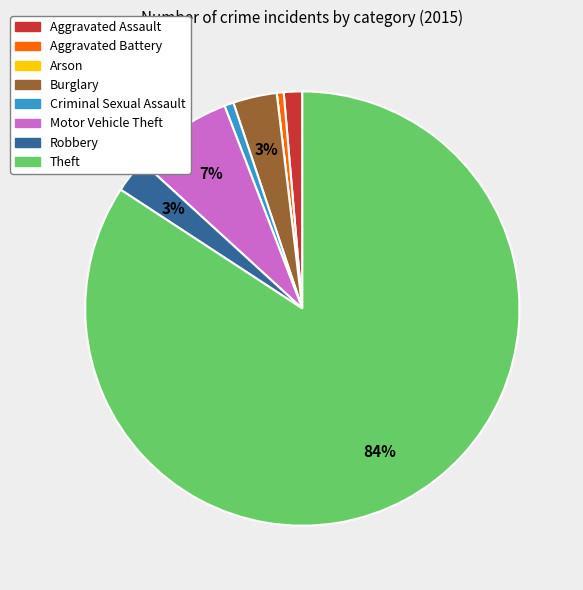

Is Aggravated Battery the majority of the pie?

No